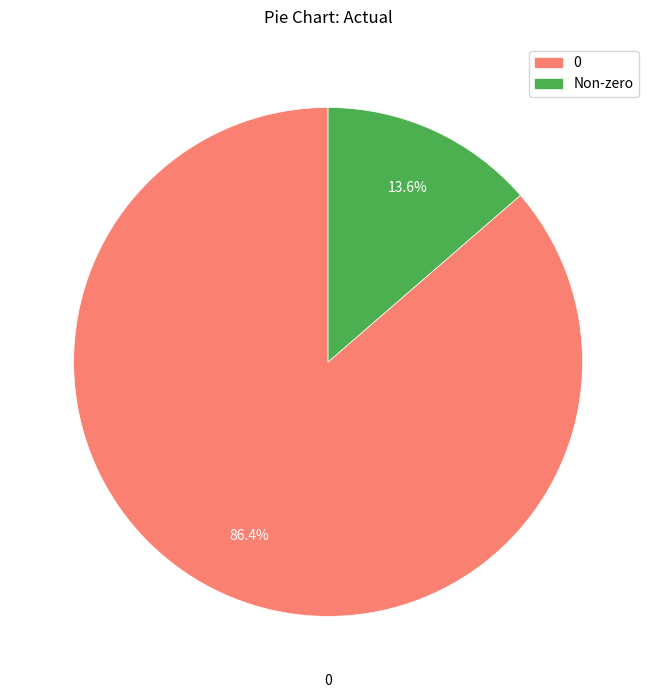

Is there a majority slice in this chart?

Yes